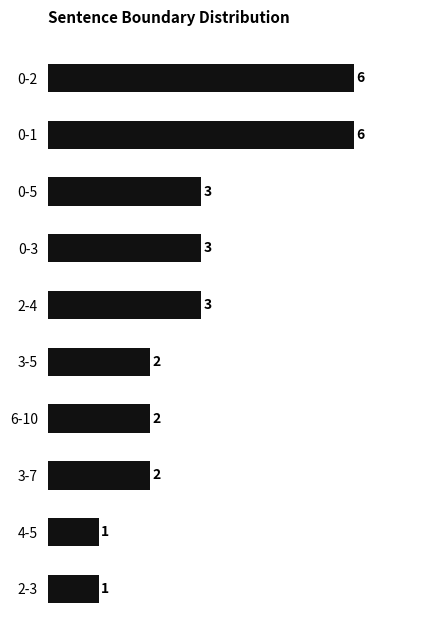

How many categories are shown in the chart?

10